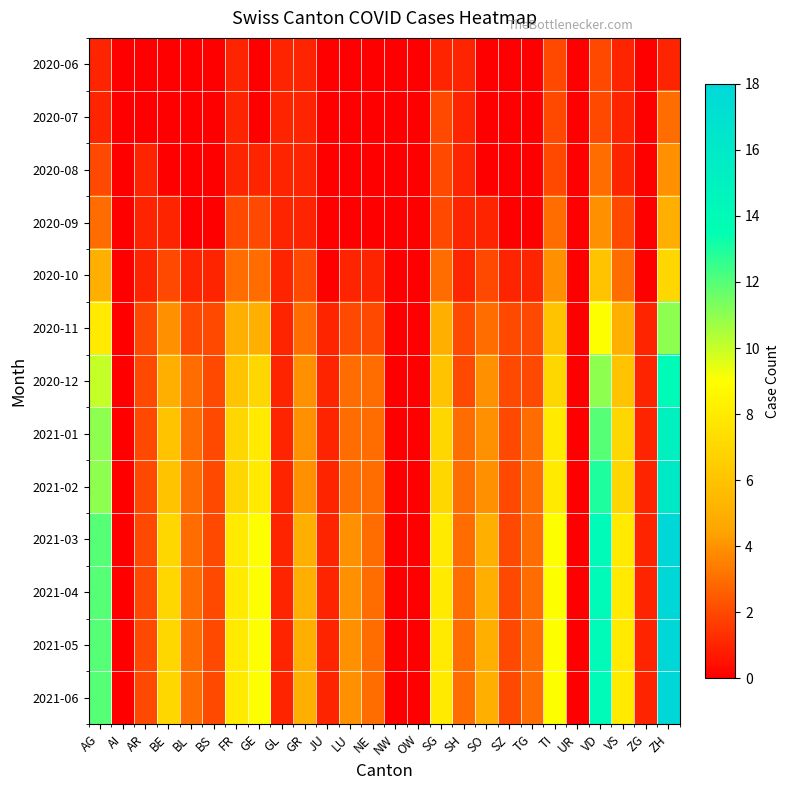

What is the total value across all series at TI?

78